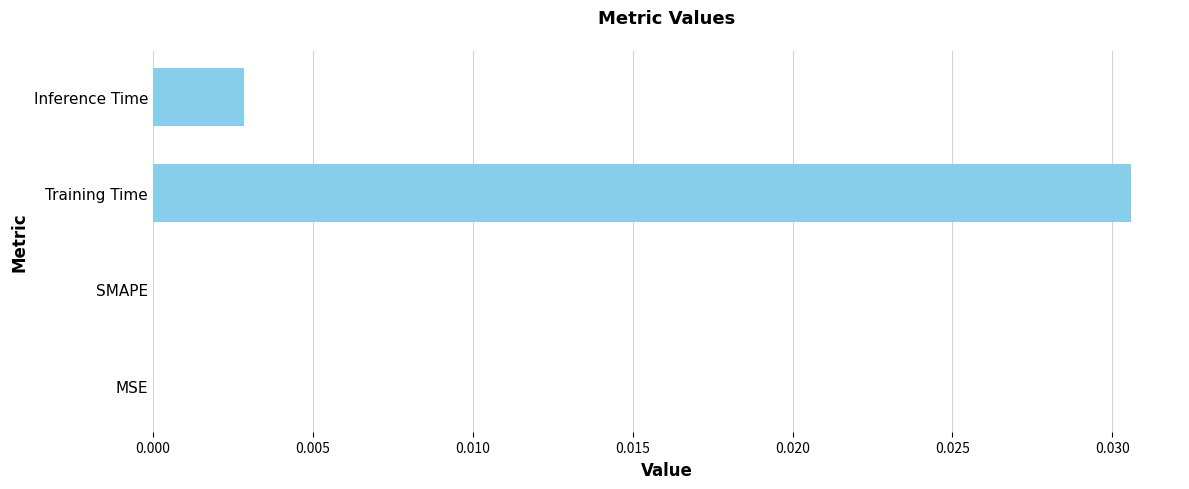

How many data points does each series have?

4